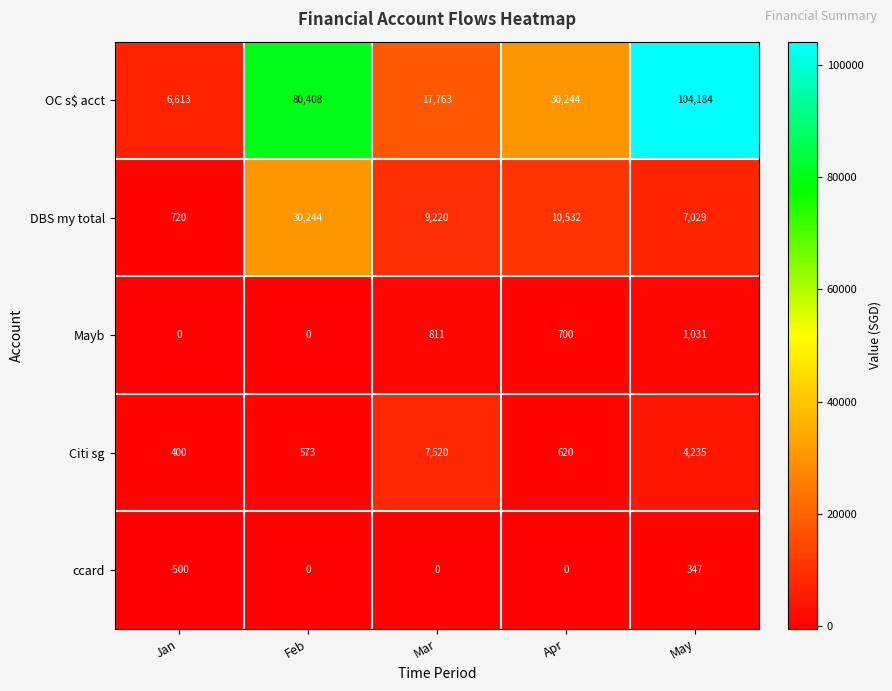

Between Feb and Mar, which series saw the biggest shift?

OC s$ acct